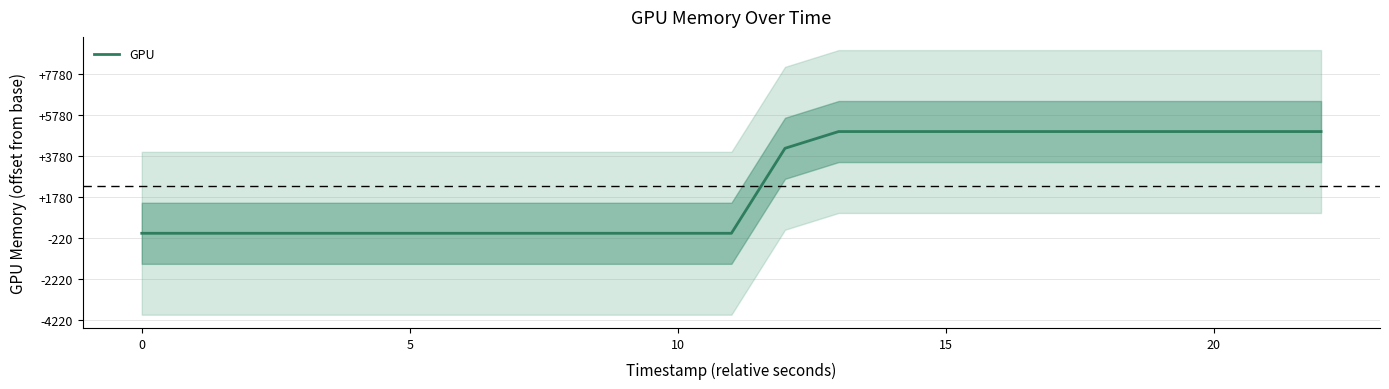

What value does the data have at 15?

2094817181